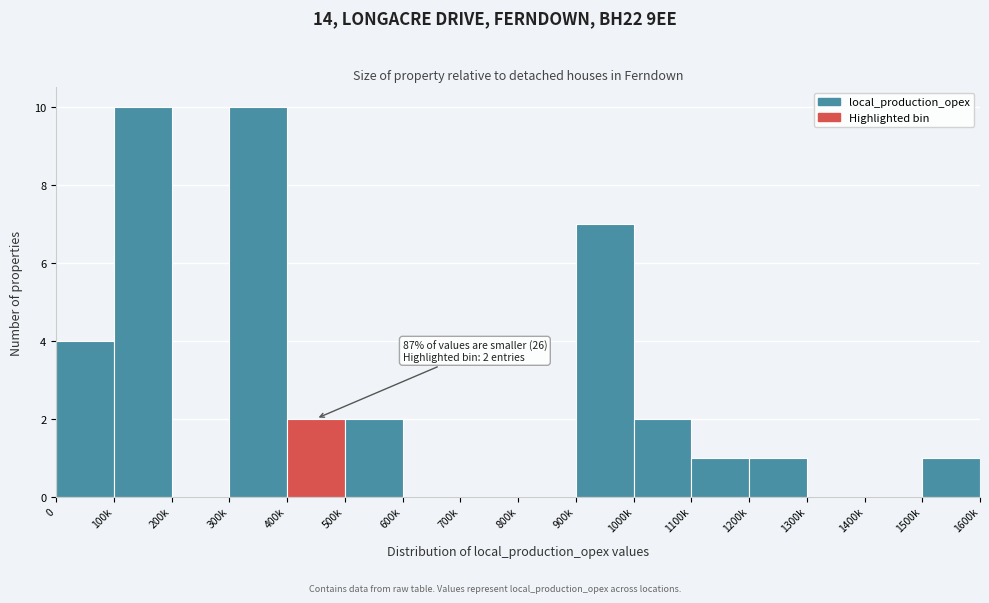

Reading left to right, list all the values displayed in this chart.

0=4	100k=10	200k=0	300k=10	400k=2	500k=2	600k=0	700k=0	800k=0	900k=7	1000k=2	1100k=1	1200k=1	1300k=0	1400k=0	1500k=1